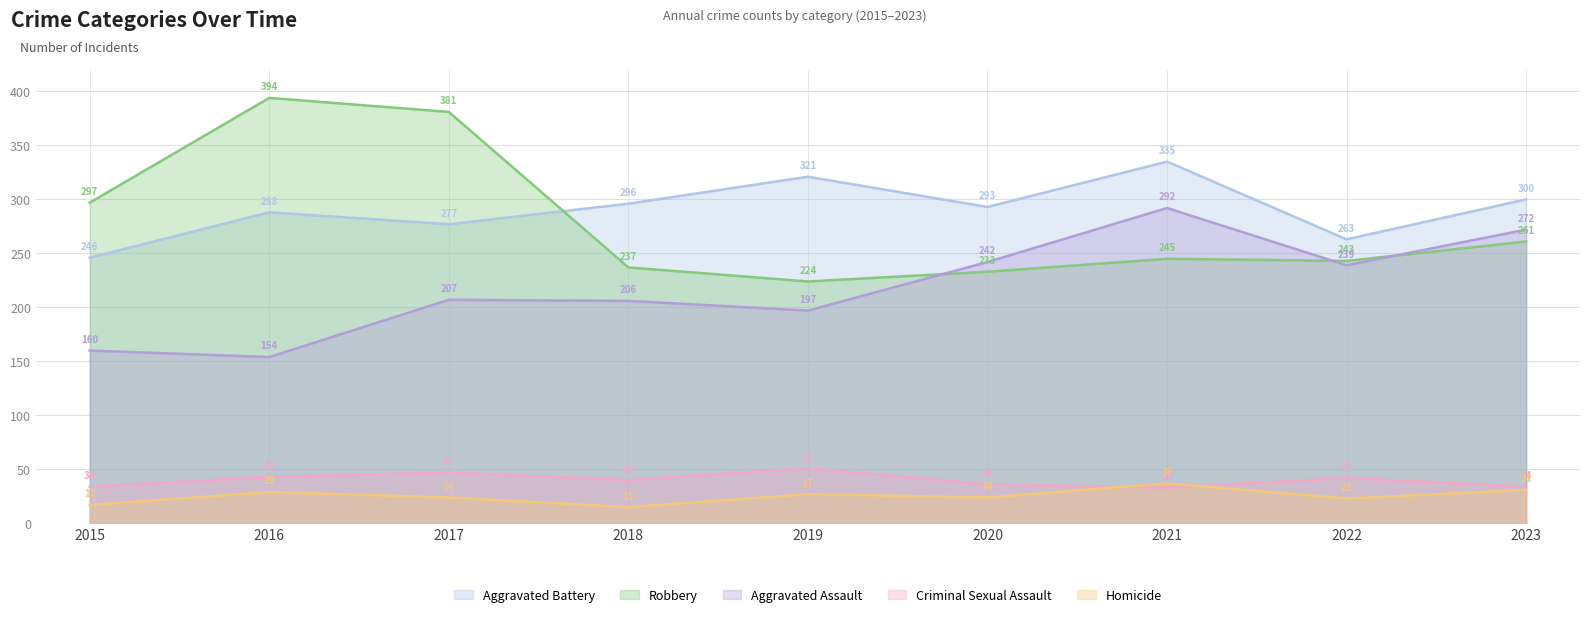

Which series has the largest total across all categories?

Aggravated Battery